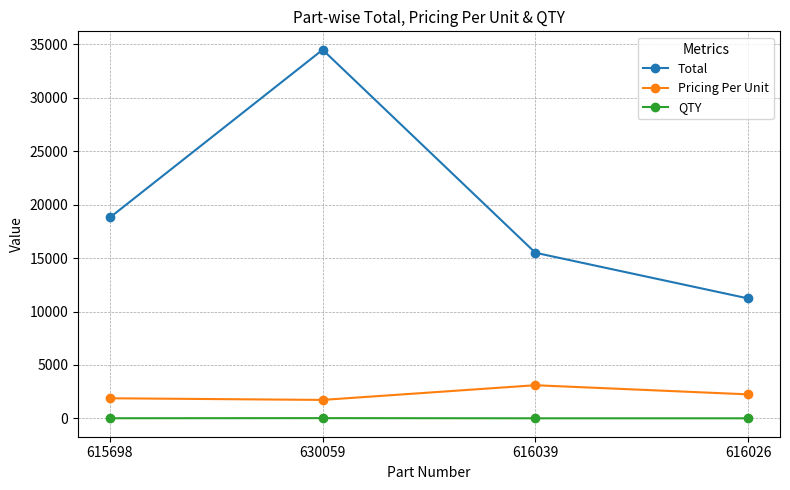

What is the value of the Pricing Per Unit point at the 4th from the left?

2245